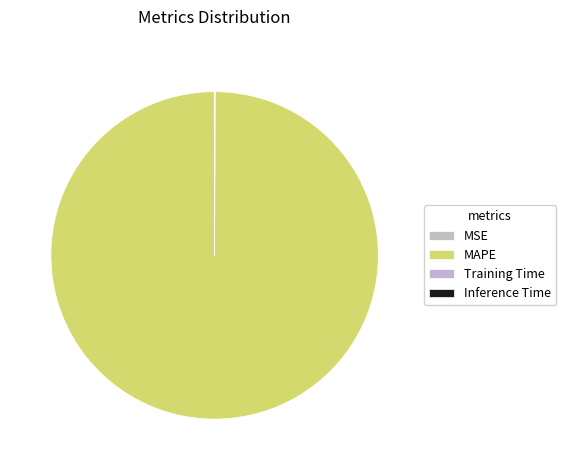

To the nearest percent, what is the difference between the Inference Time and MAPE slice percentages?

100%